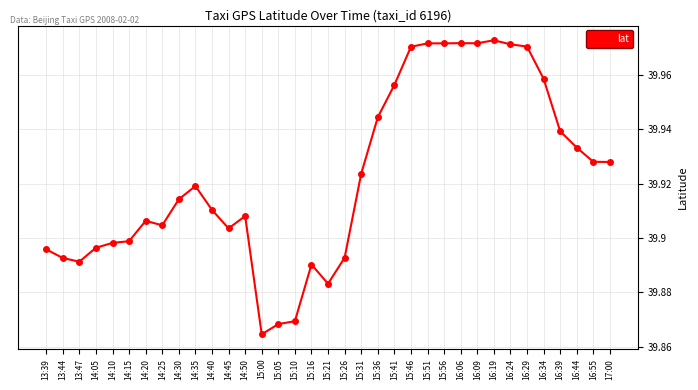

True or false: the data has more than 2 interior local peaks.

True